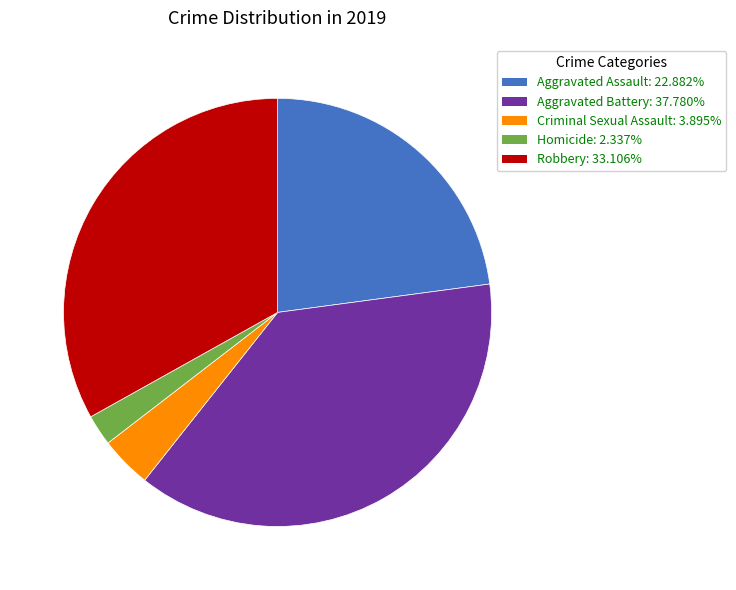

What is the largest slice in the pie chart?

Aggravated Battery